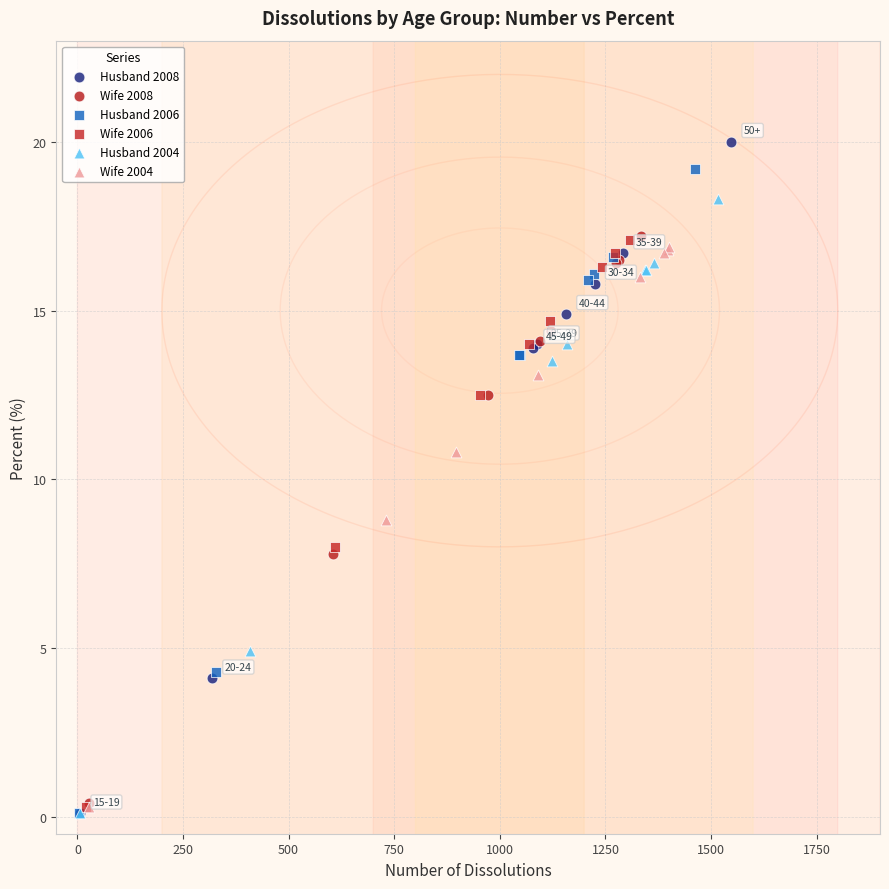

Which series has the widest spread of Y values?

Husband 2008